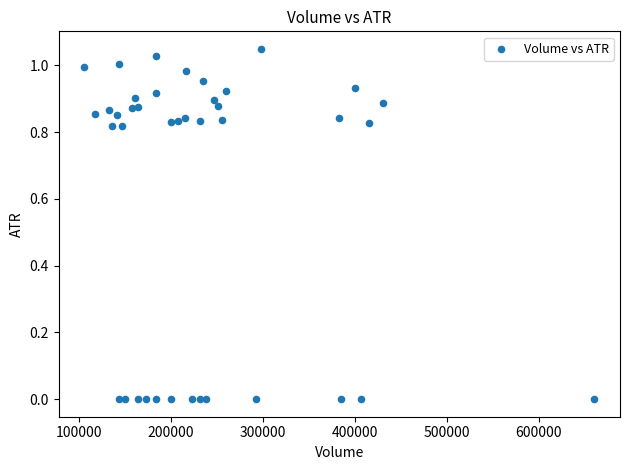

How many data points are displayed?

40